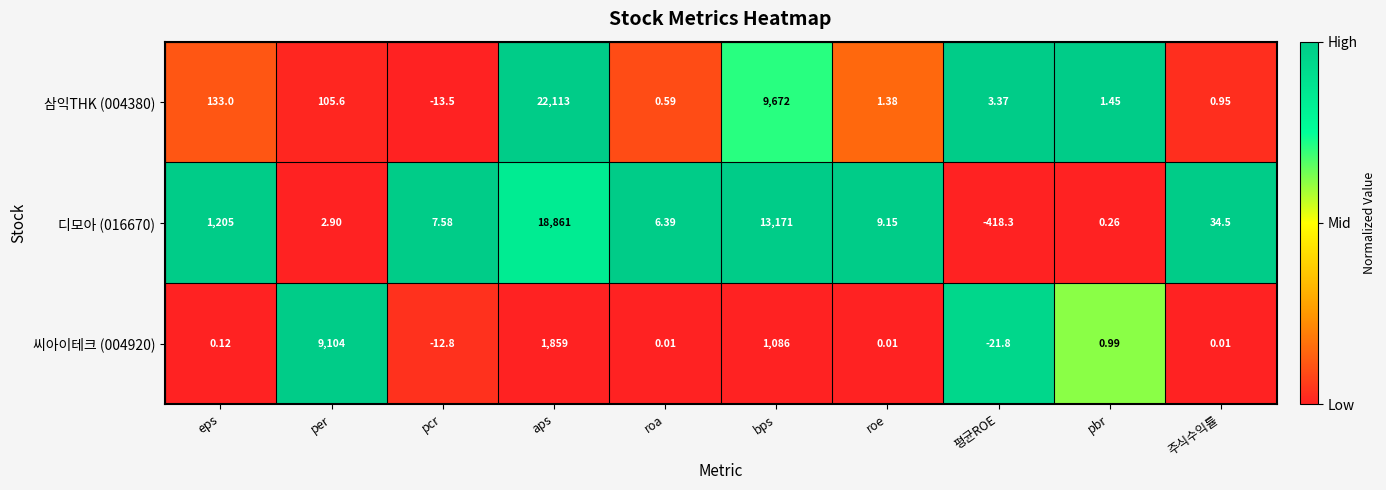

What is the total value across all series at pcr?

-18.7